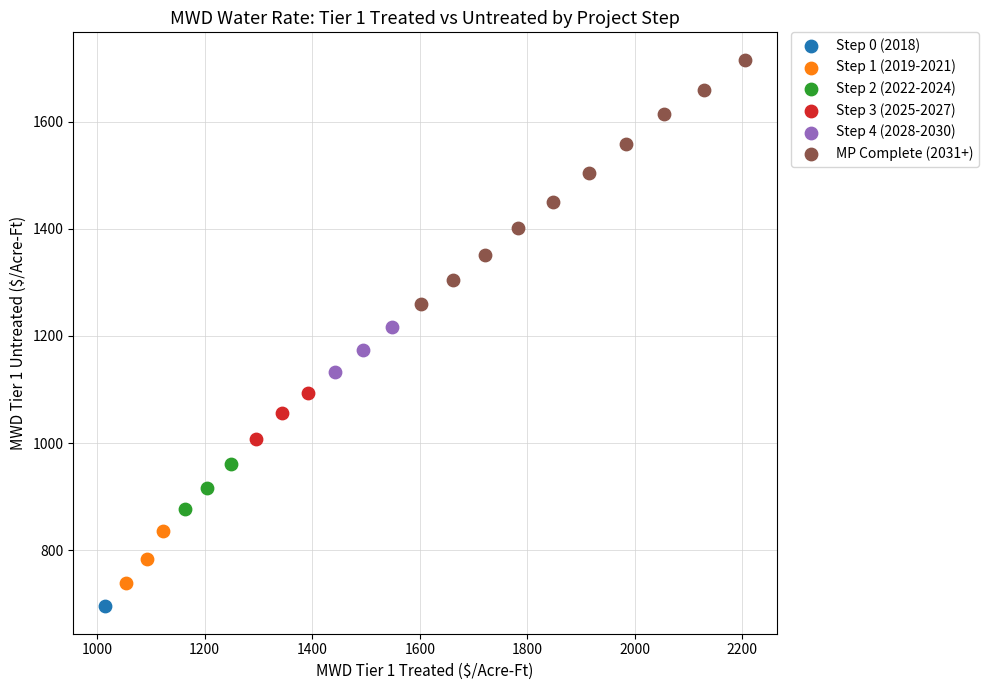

What are all the series names shown in the legend?

Step 0 (2018), Step 1 (2019-2021), Step 2 (2022-2024), Step 3 (2025-2027), Step 4 (2028-2030), MP Complete (2031+)